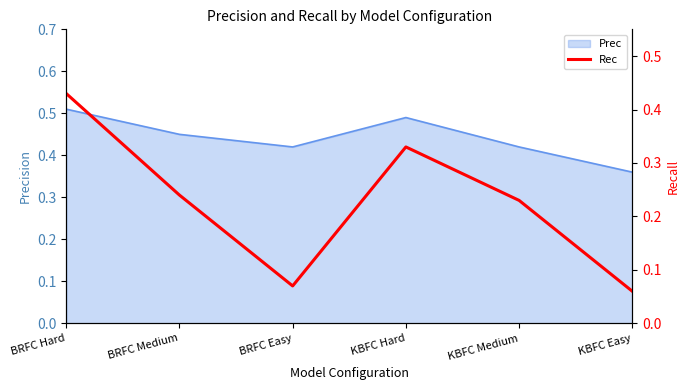

Where is Prec nearest to the value 0?

KBFC Easy